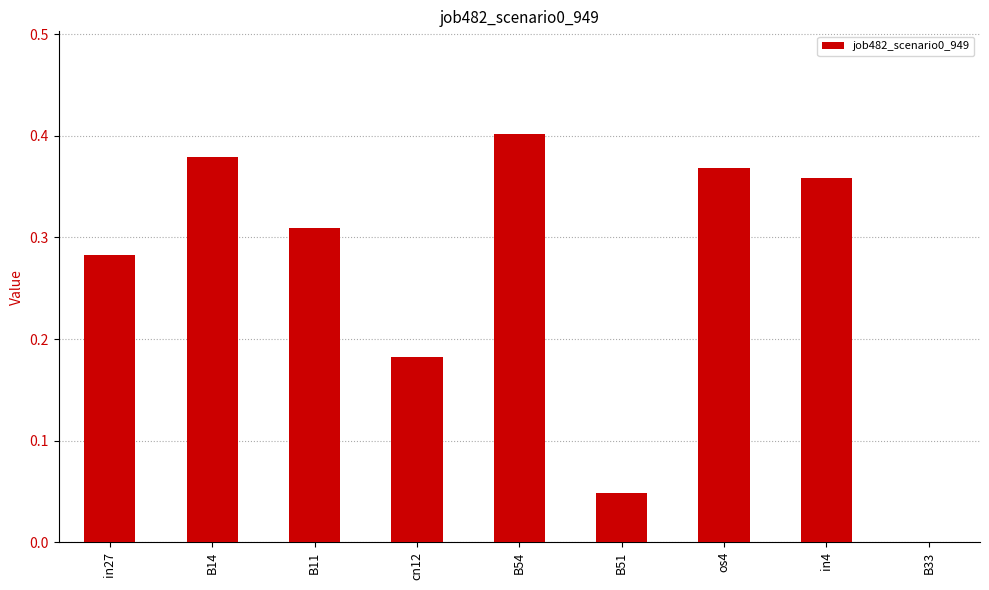

What is the sum of all values?

2.3